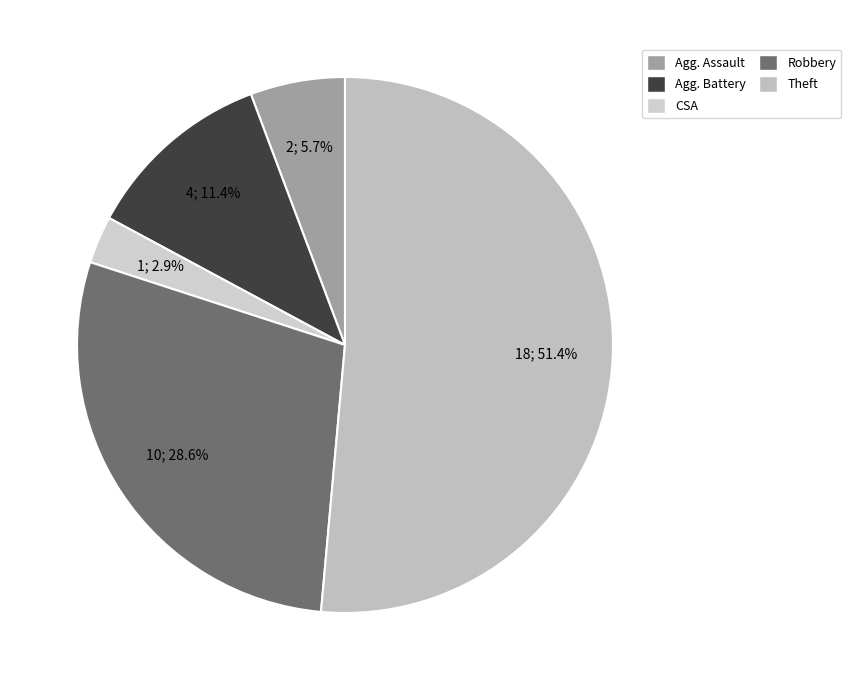

Count the number of slices in the pie.

5